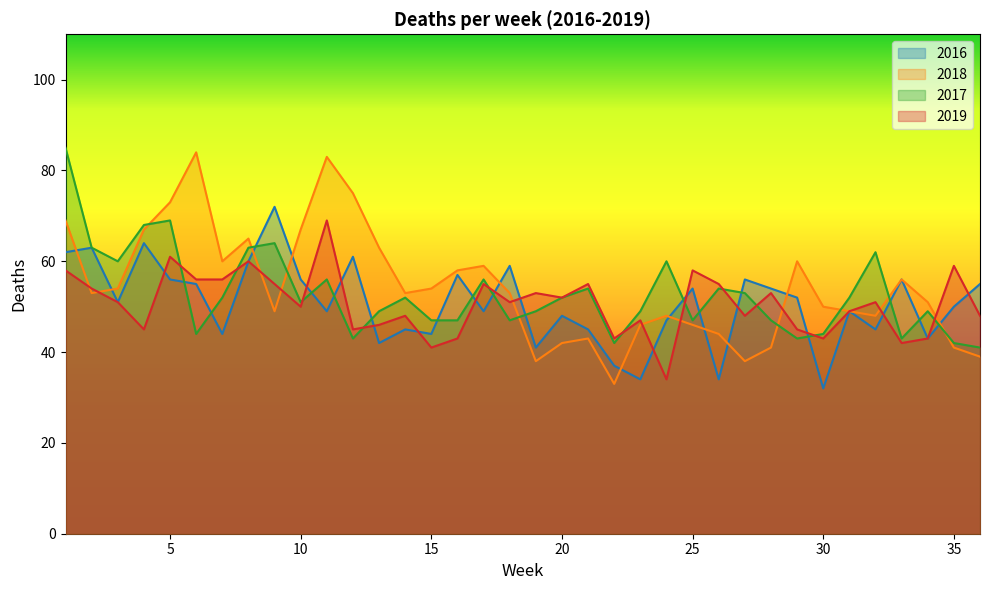

How many times do 2019 and 2016 cross each other?

14